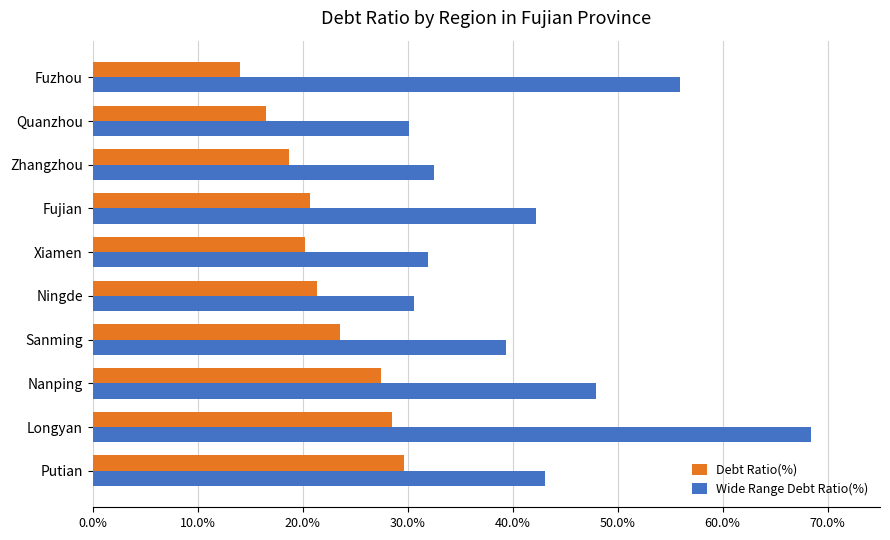

Is it true that Debt Ratio(%) equals 27.4 at Nanping?

True